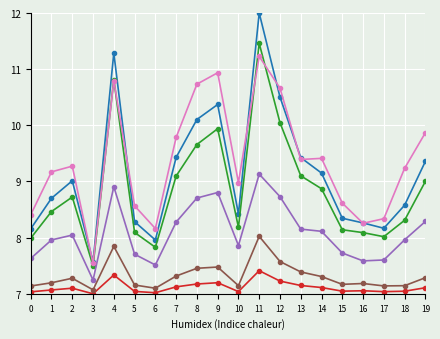

What is the total value across all series at 10?

47.6